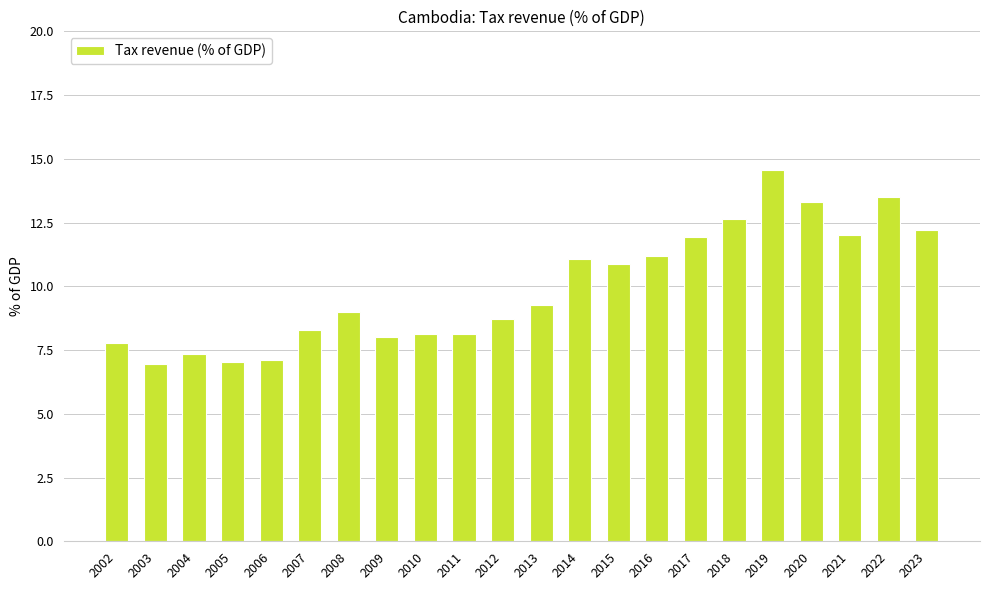

What is the ratio of the value at 2009 to the value at 2021?

0.7